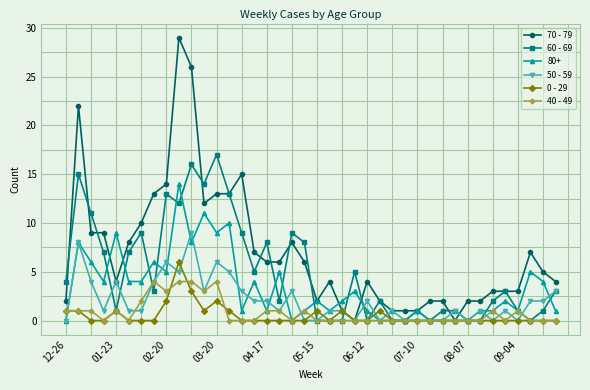

What is the maximum value shown in the chart?

29